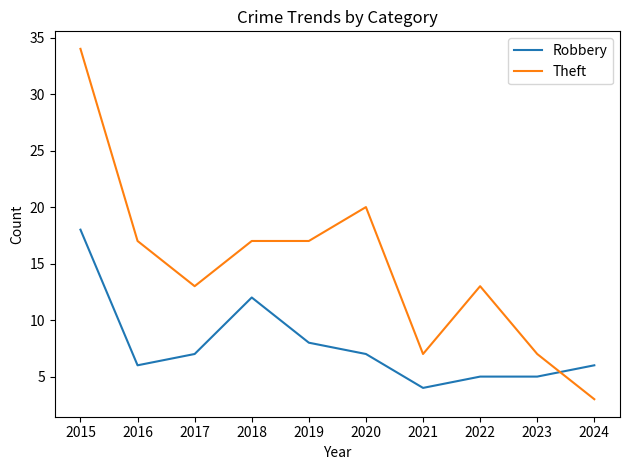

List the series in order of their peak value, highest first.

Theft, Robbery